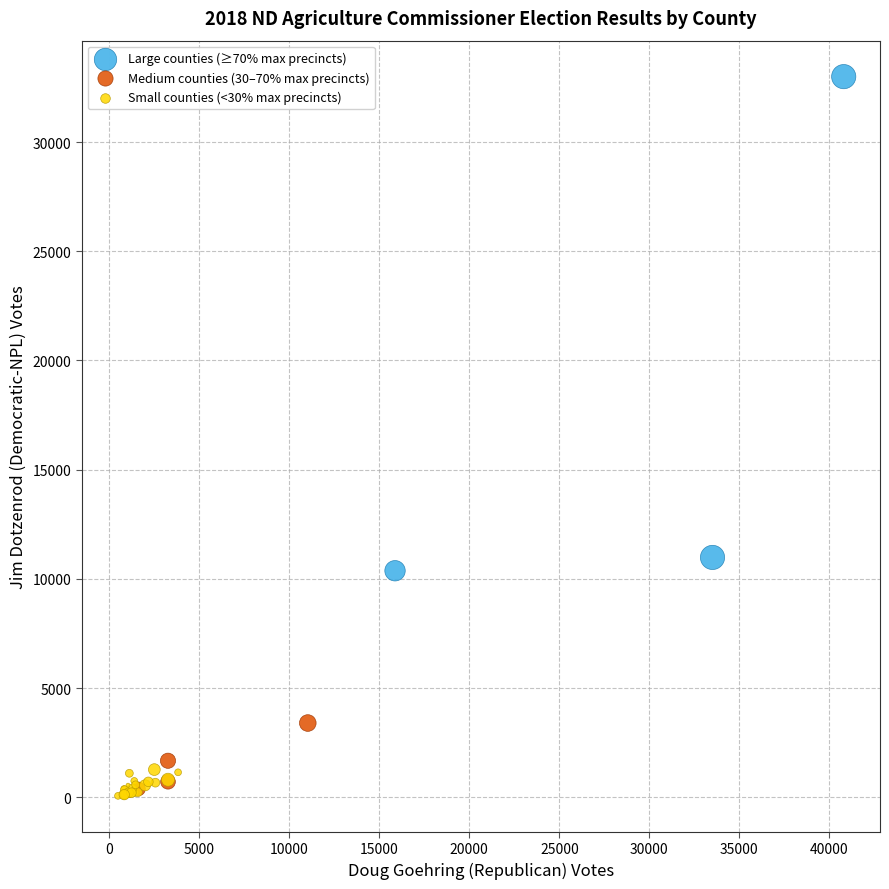

Which series contains the highest Y value?

Large counties (≥70% max precincts)